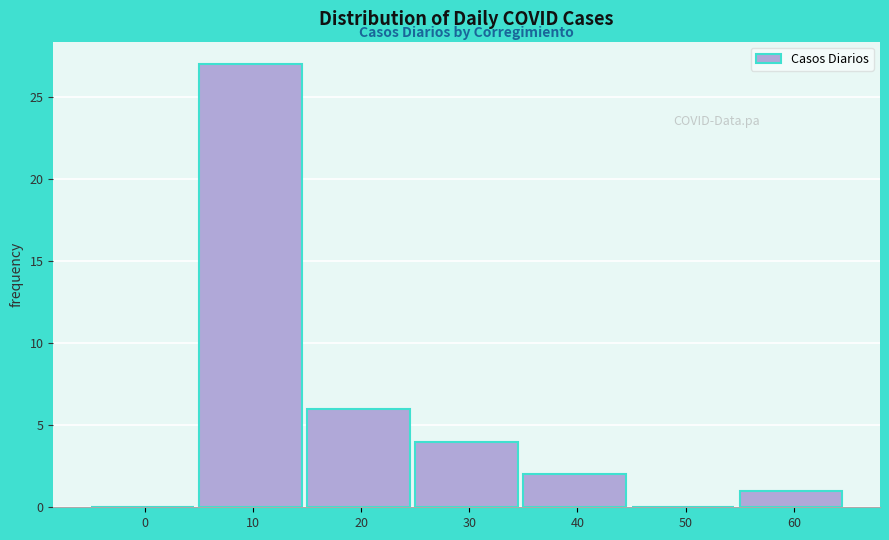

Reading left to right, transcribe all the data shown in this chart.

0=0	10=27	20=6	30=4	40=2	50=0	60=1